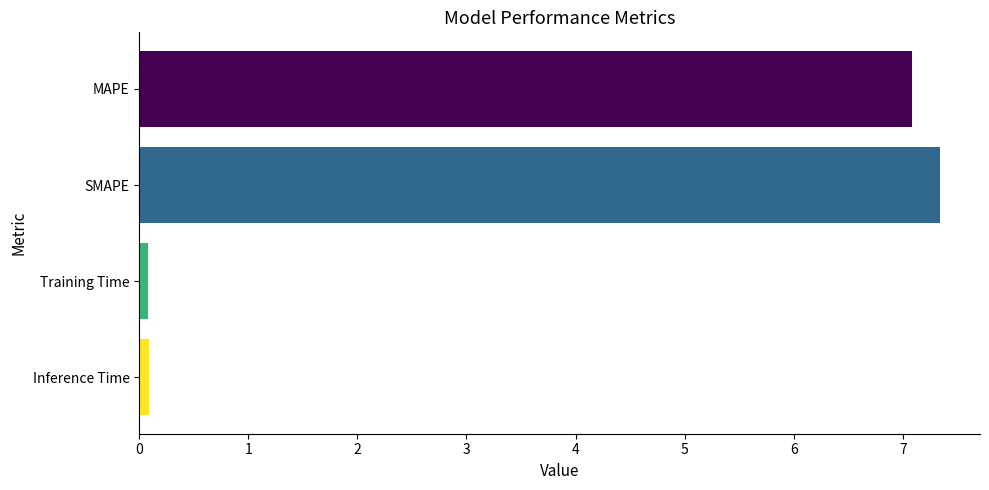

What is the difference between the second highest and second lowest values?

7.0